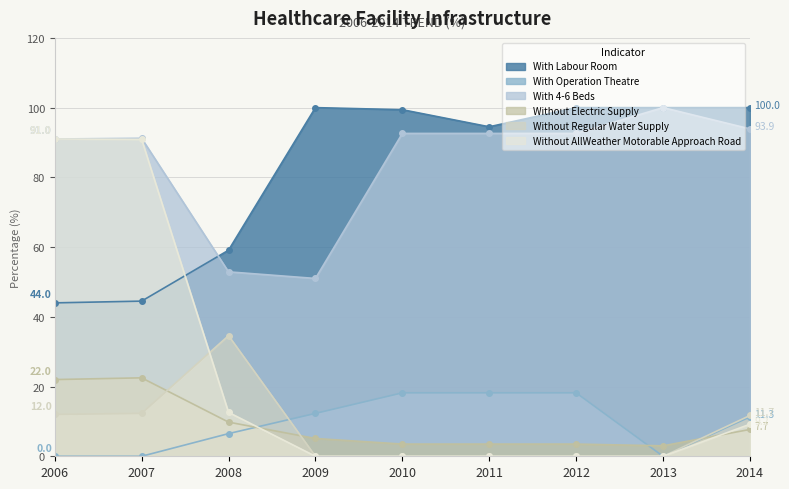

Does the chart display data point markers on the line(s)?

Yes